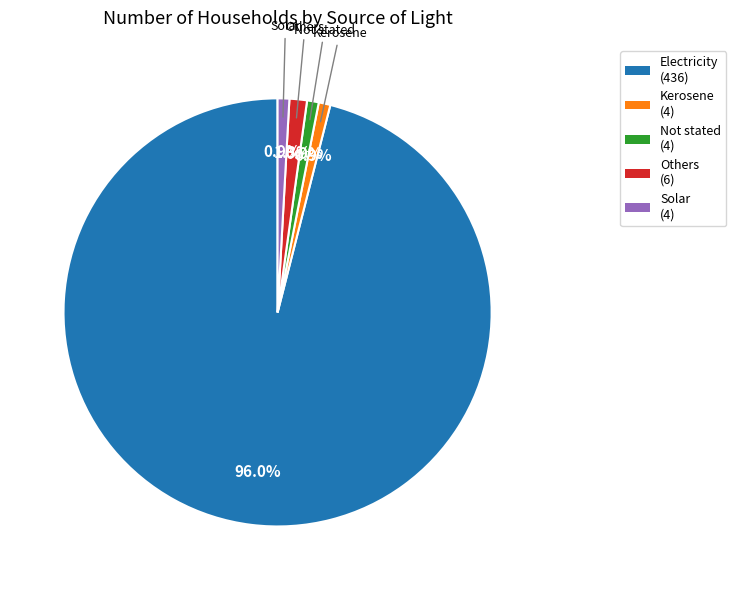

Which category has the biggest portion of the pie?

Electricity (436)